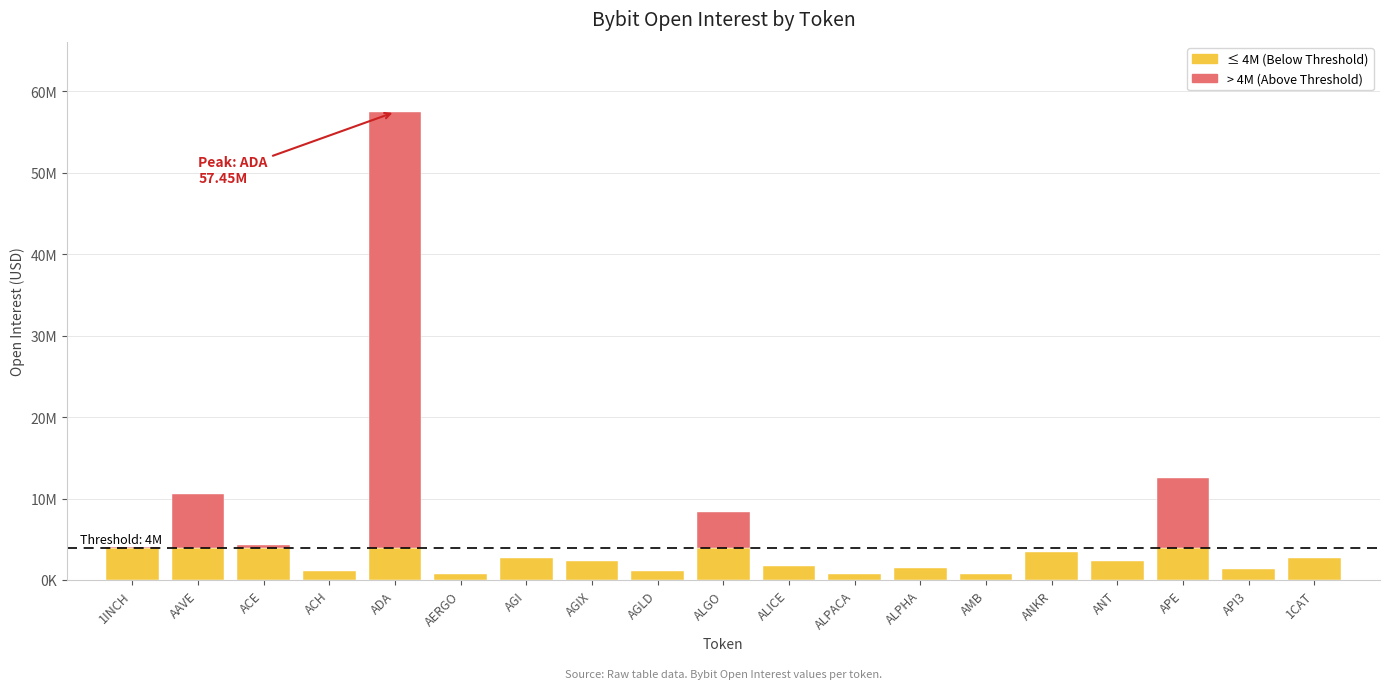

Reading left to right, extract all data points from this chart.

4109432	10526702	4277762	1151536	57450434	738330	2721330	2329020	1178063	8377013	1729607	779874	1503080	698989	3432841	2354938	12592114	1404830	2746595